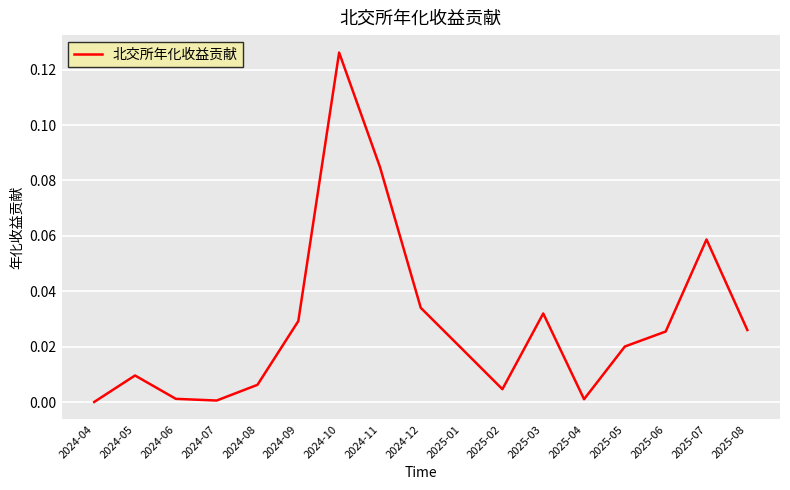

Which category has the highest value across all series?

2024-10